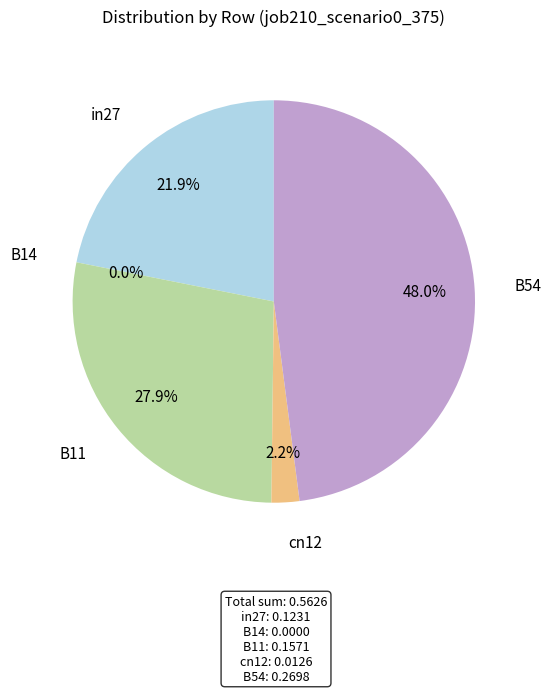

How many slices are in this pie chart?

5